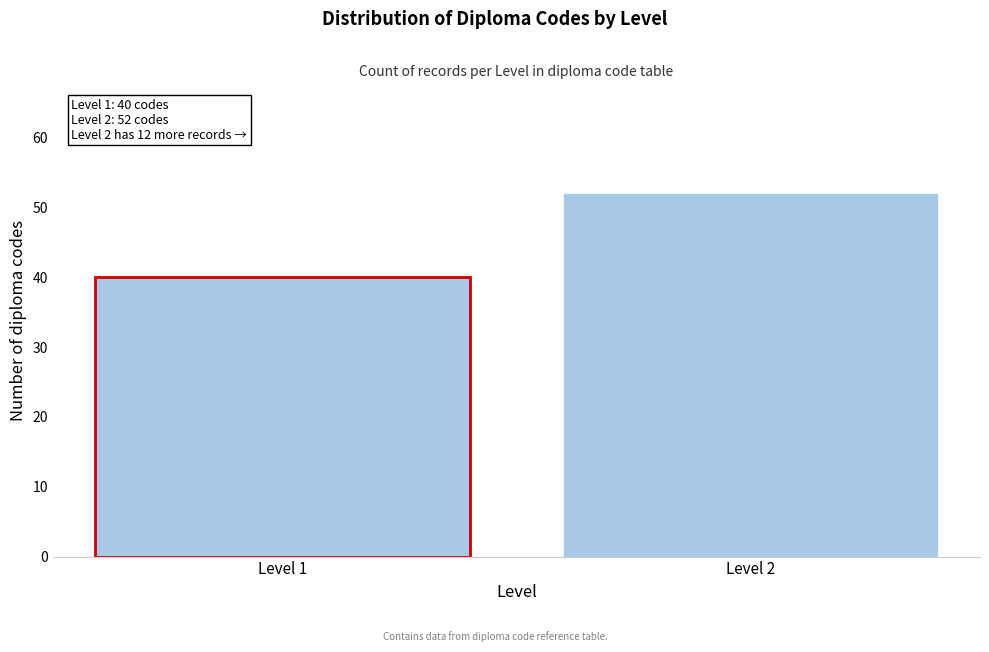

Reading left to right, list all the values displayed in this chart.

40	52